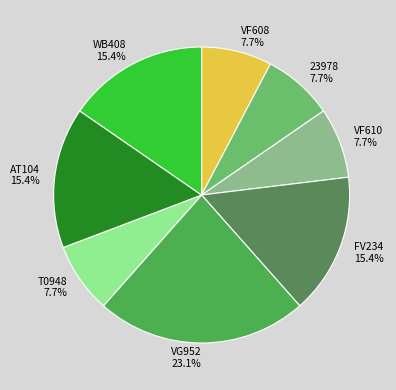

Does WB408 represent more than half of the total?

No